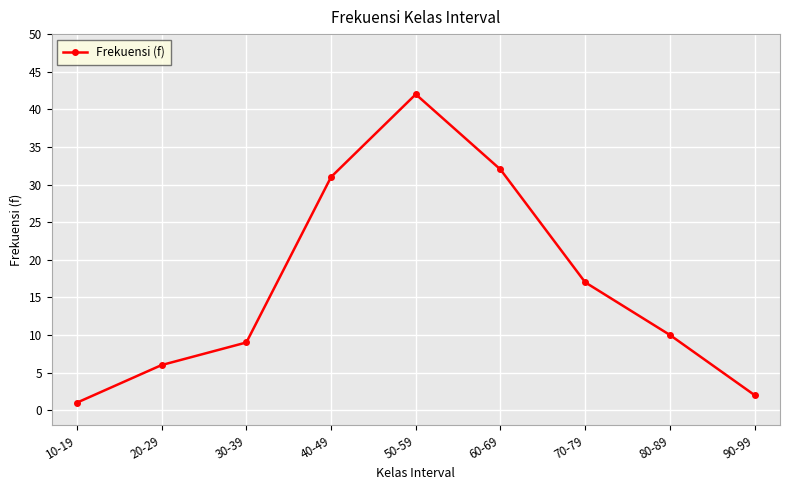

Reading left to right, list all the values displayed in this chart.

1	6	9	31	42	32	17	10	2